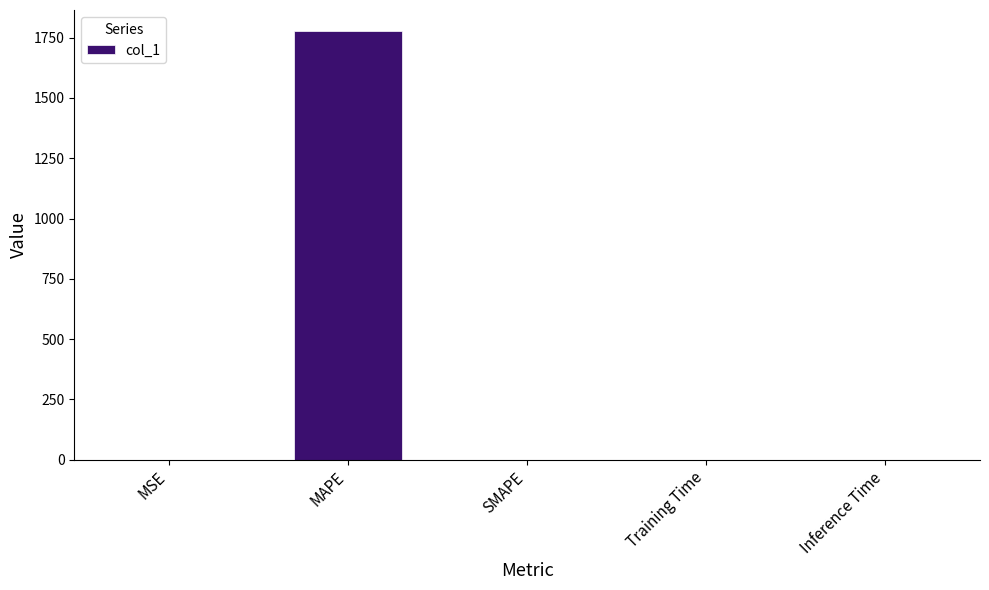

What is the change in value from MSE to Training Time?

-0.1